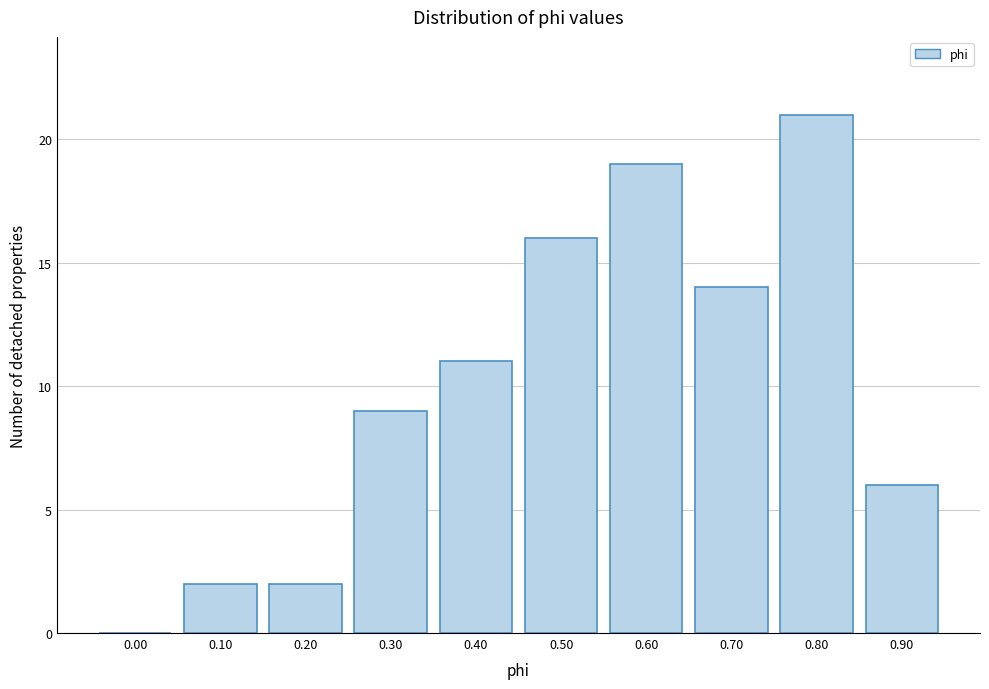

Reading right to left, list all the values displayed in this chart.

0.90=6	0.80=21	0.70=14	0.60=19	0.50=16	0.40=11	0.30=9	0.20=2	0.10=2	0.00=0